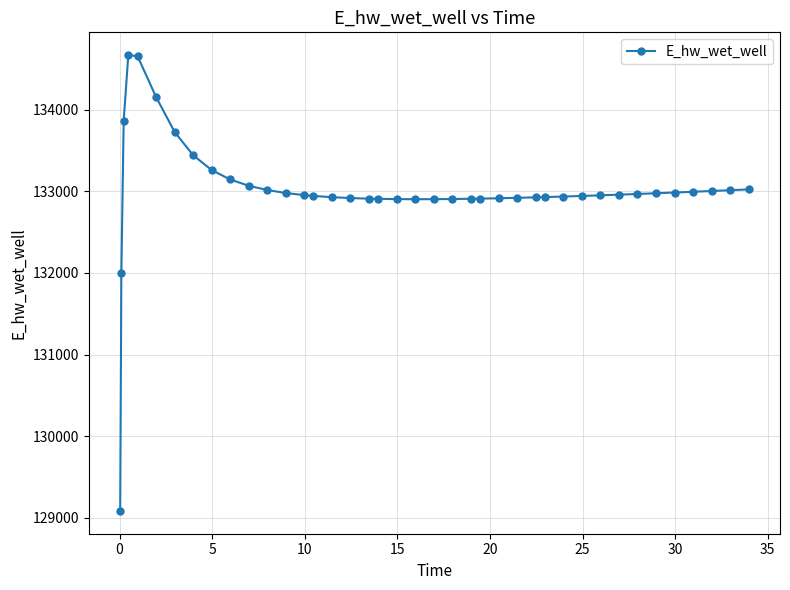

What is the value of the 36th point from the left?

132984.1